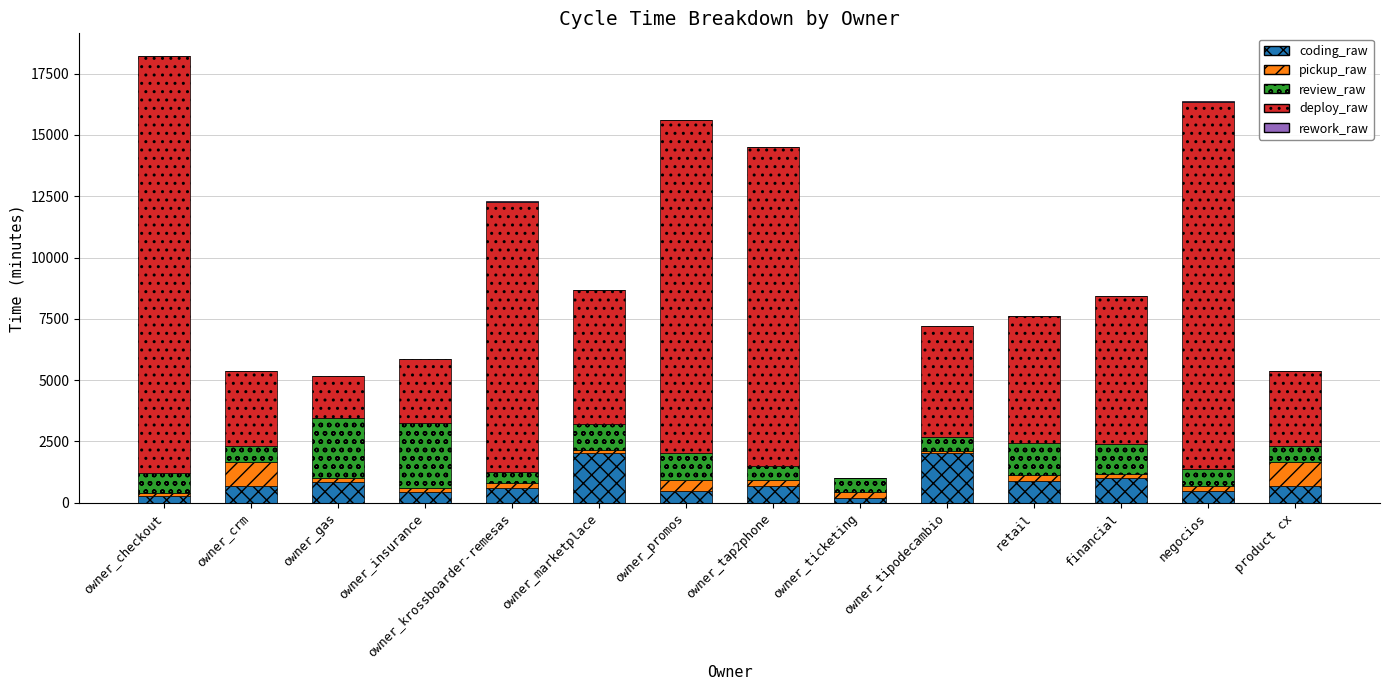

Which series has the largest total across all categories?

deploy_raw